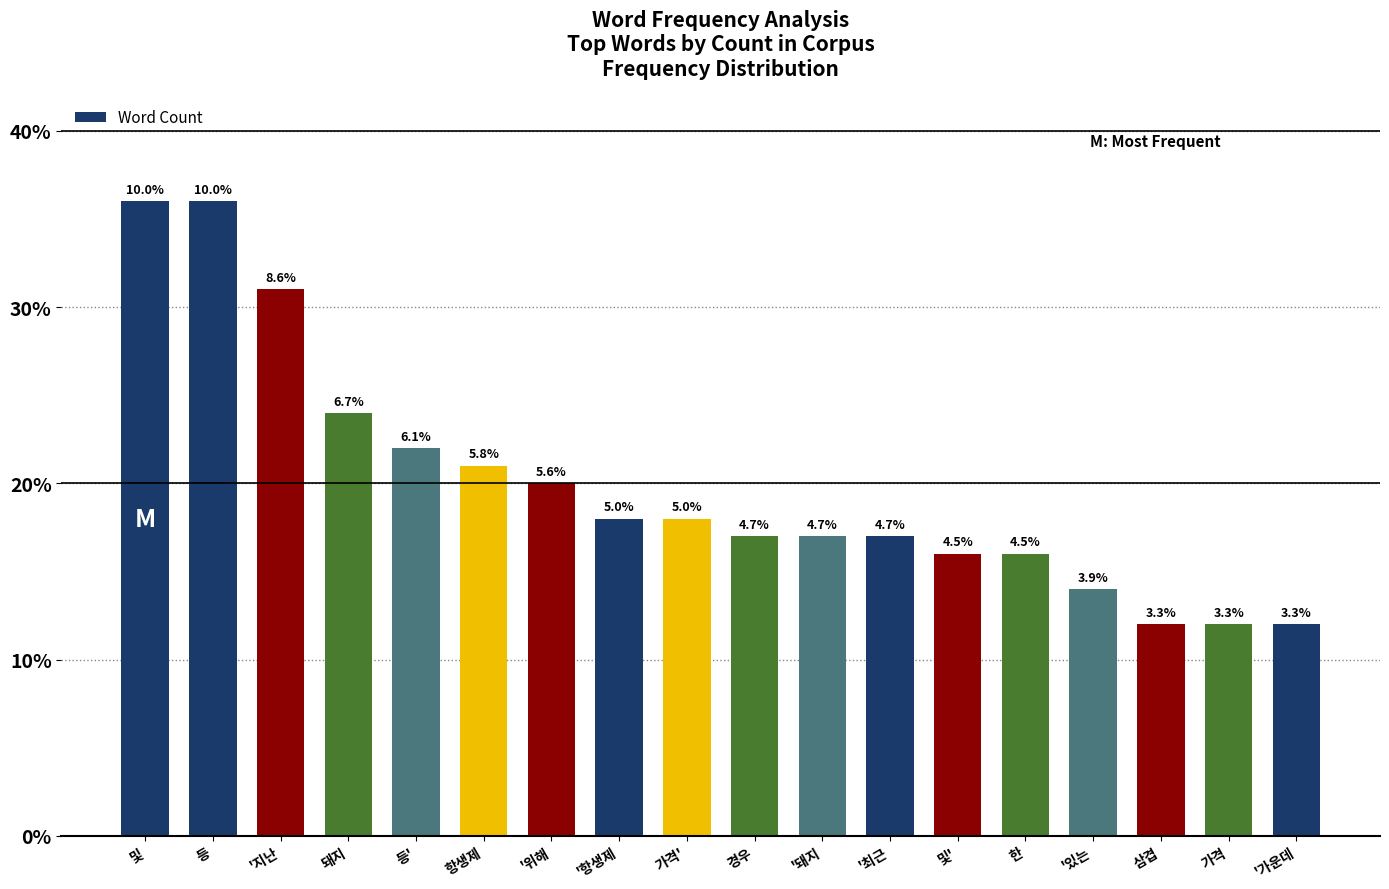

What position from the left is '있는?

15